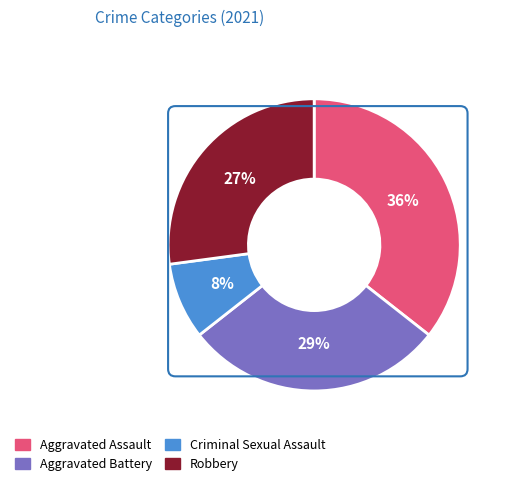

Between Aggravated Battery and Criminal Sexual Assault, which is larger?

Aggravated Battery